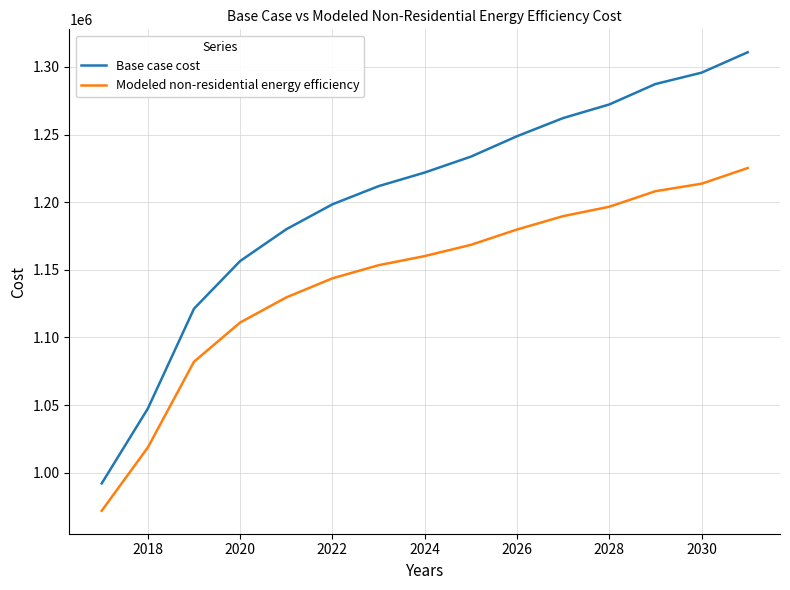

How many values in the Base case cost series are below 1221890?

7